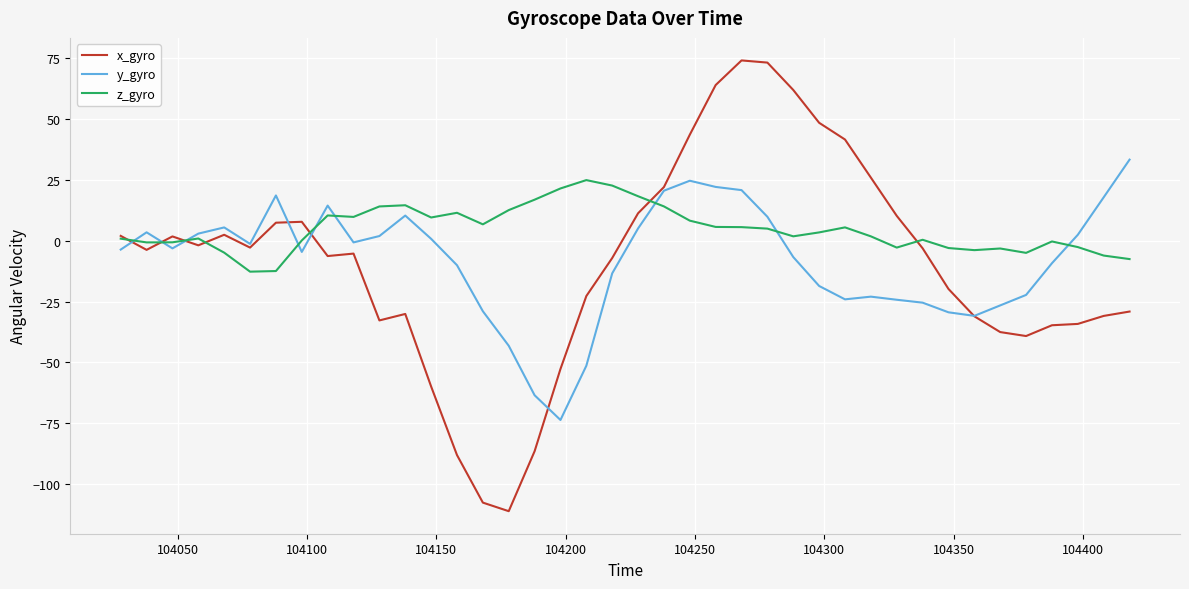

Rank the series by their maximum value, from highest to lowest.

x_gyro, y_gyro, z_gyro